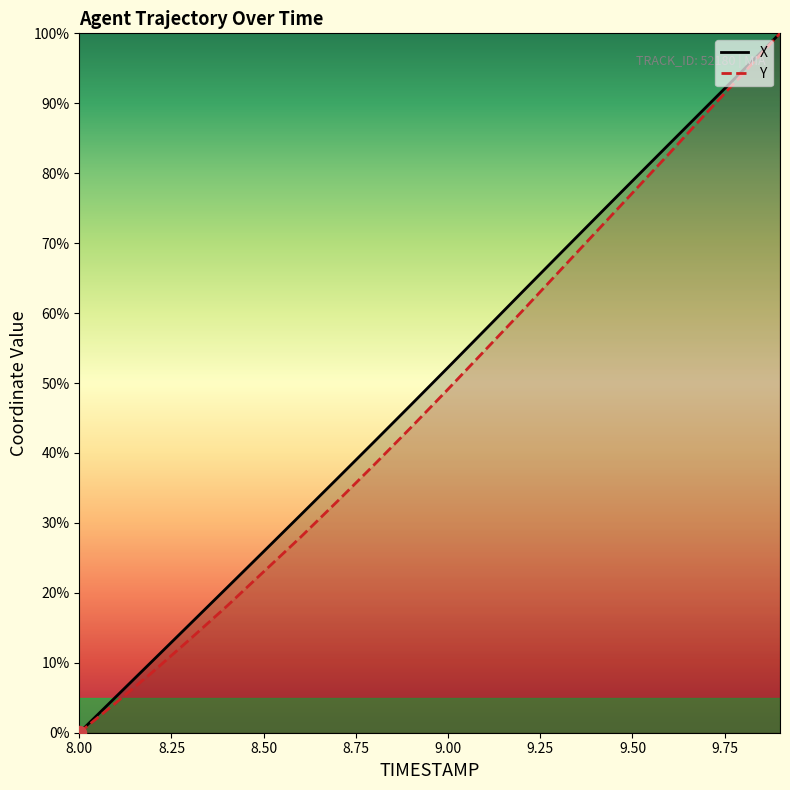

Is the value of Y at 9.00 greater than the value of X at 8.00?

Yes